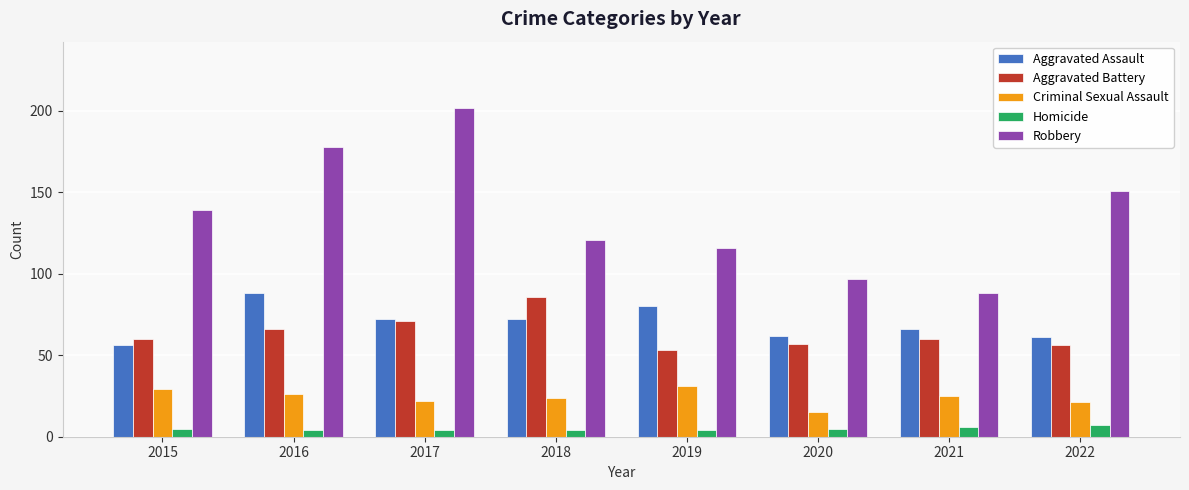

Is it true that Criminal Sexual Assault equals 38 at 2021?

False